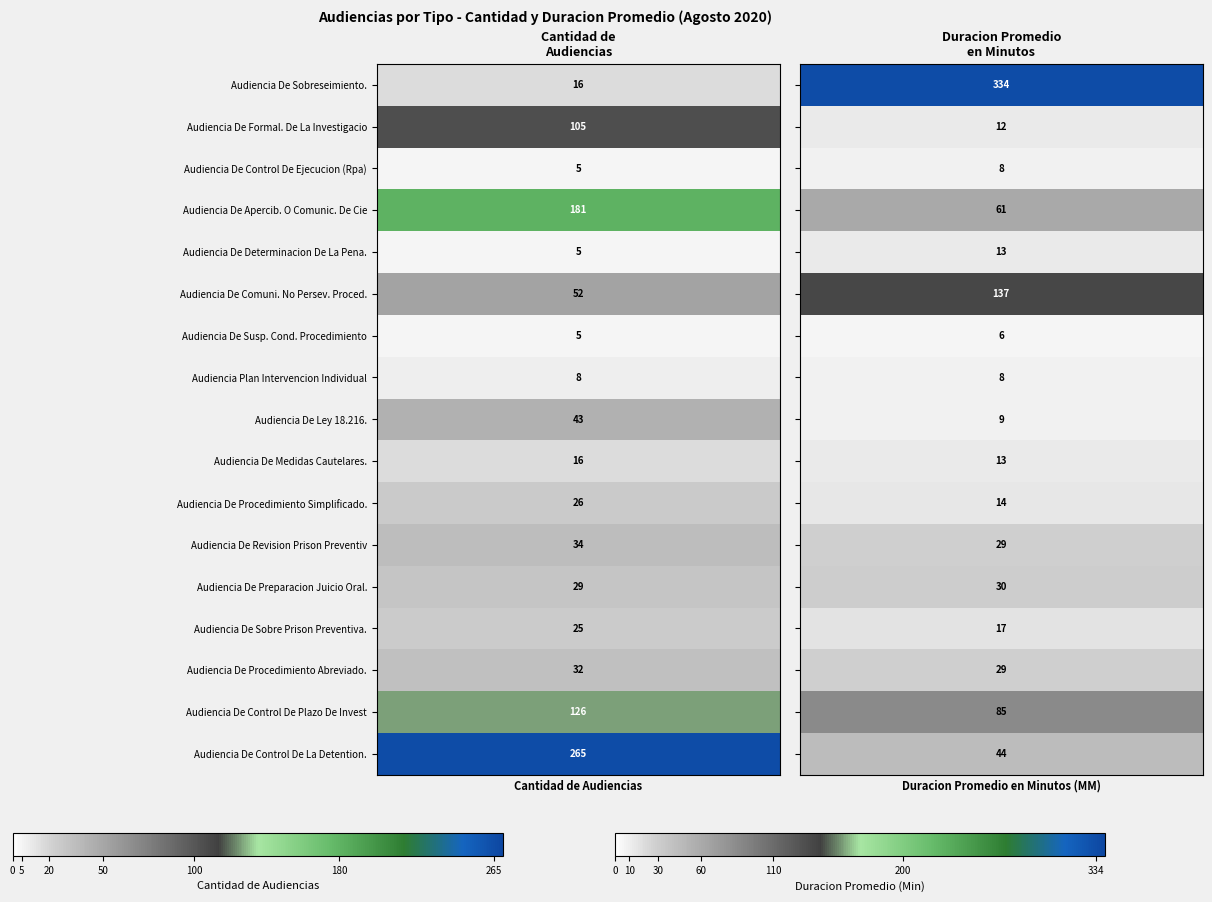

Reading left to right, extract all data points from this chart.

Audiencia De Sobreseimiento.: 0=16	1=334
Audiencia De Formal. De La Investigacio: 0=105	1=12
Audiencia De Control De Ejecucion (Rpa): 0=5	1=8
Audiencia De Apercib. O Comunic. De Cie: 0=181	1=61
Audiencia De Determinacion De La Pena.: 0=5	1=13
Audiencia De Comuni. No Persev. Proced.: 0=52	1=137
Audiencia De Susp. Cond. Procedimiento: 0=5	1=6
Audiencia Plan Intervencion Individual: 0=8	1=8
Audiencia De Ley 18.216.: 0=43	1=9
Audiencia De Medidas Cautelares.: 0=16	1=13
Audiencia De Procedimiento Simplificado.: 0=26	1=14
Audiencia De Revision Prison Preventiv: 0=34	1=29
Audiencia De Preparacion Juicio Oral.: 0=29	1=30
Audiencia De Sobre Prison Preventiva.: 0=25	1=17
Audiencia De Procedimiento Abreviado.: 0=32	1=29
Audiencia De Control De Plazo De Invest: 0=126	1=85
Audiencia De Control De La Detention.: 0=265	1=44